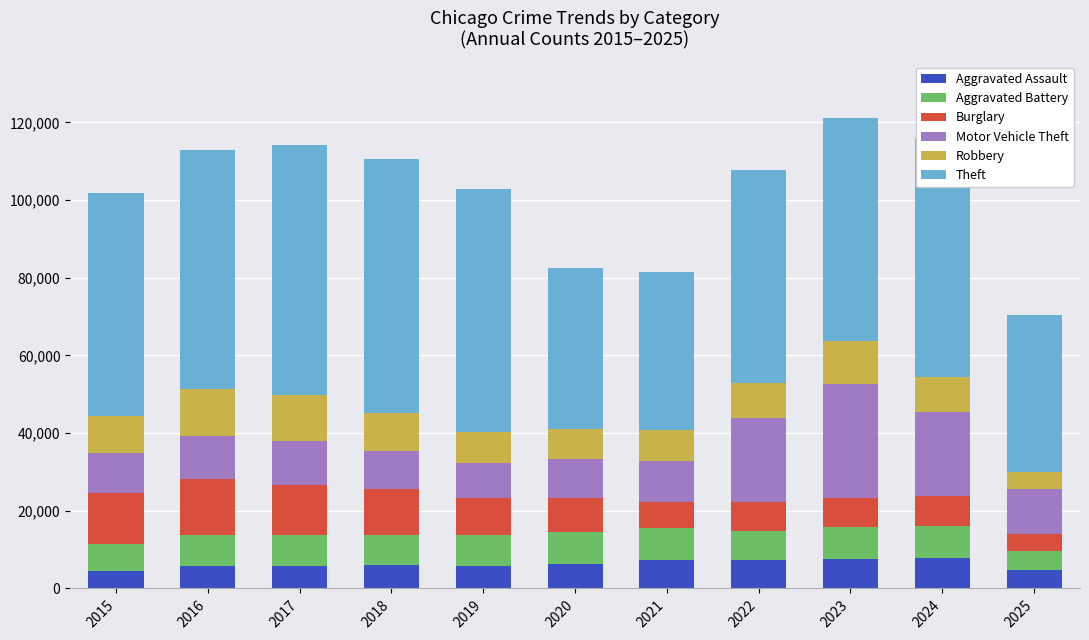

What is the total value across all series at 2015?

101741